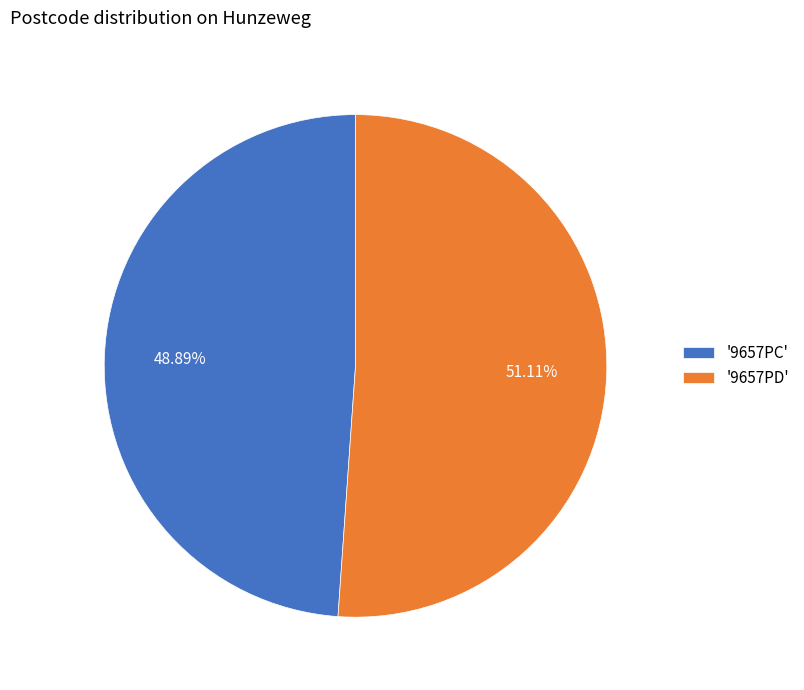

Do '9657PC' and '9657PD' together represent more than half of the pie?

Yes